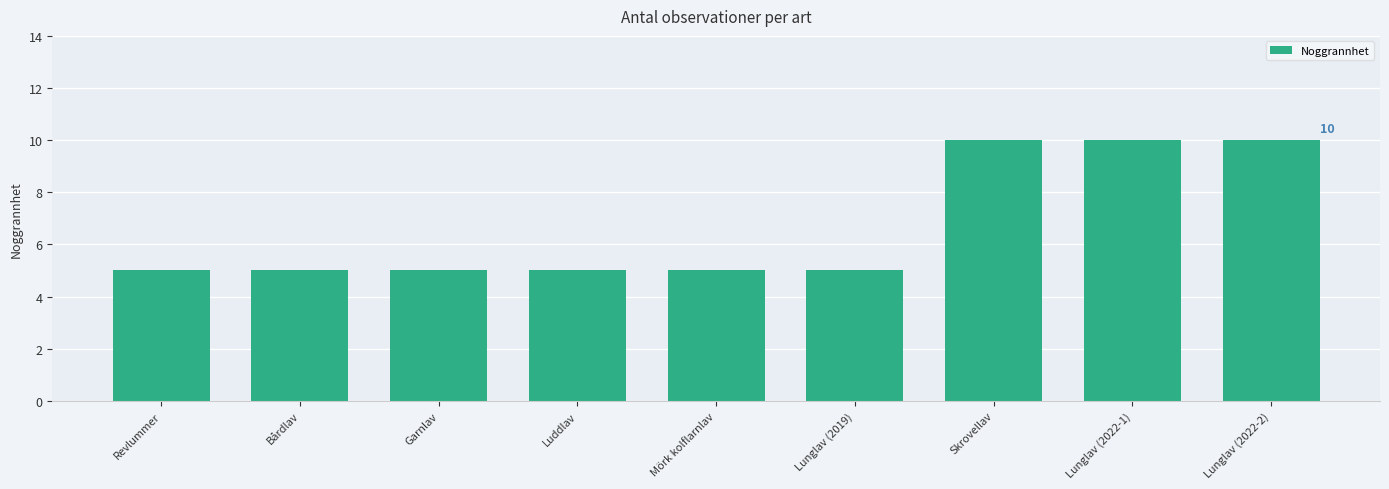

Does the chart contain any negative values?

No